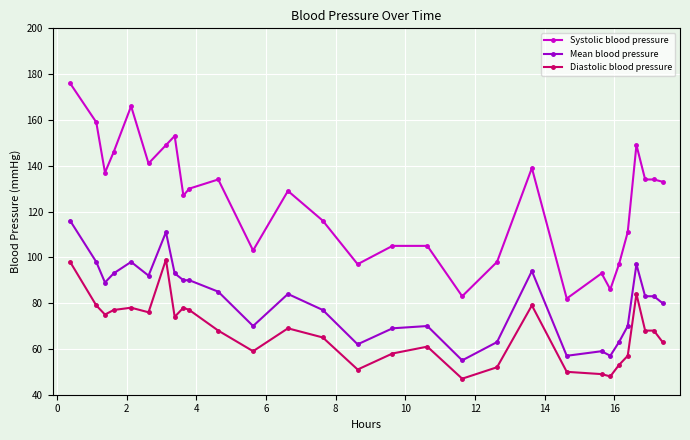

What is the value of the Systolic blood pressure point at the 6th from the left?

141